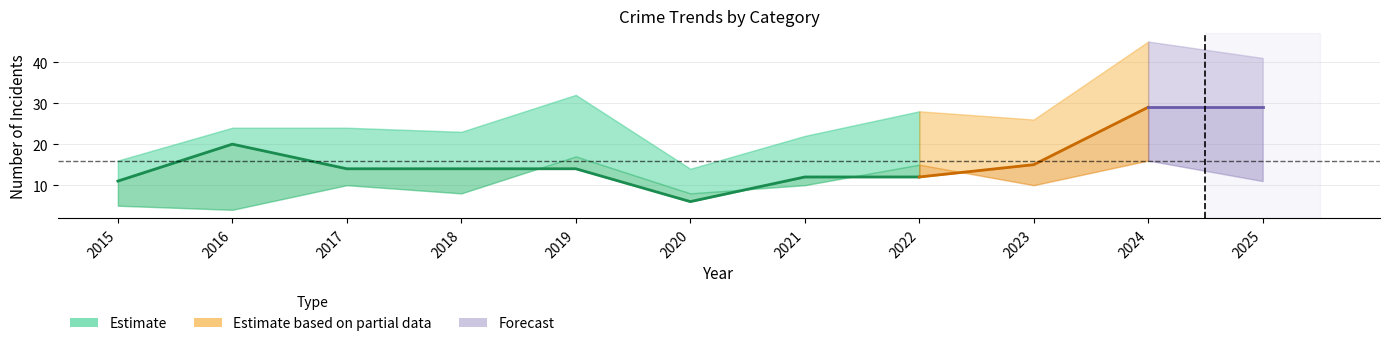

At which label does Robbery reach its peak?

2024